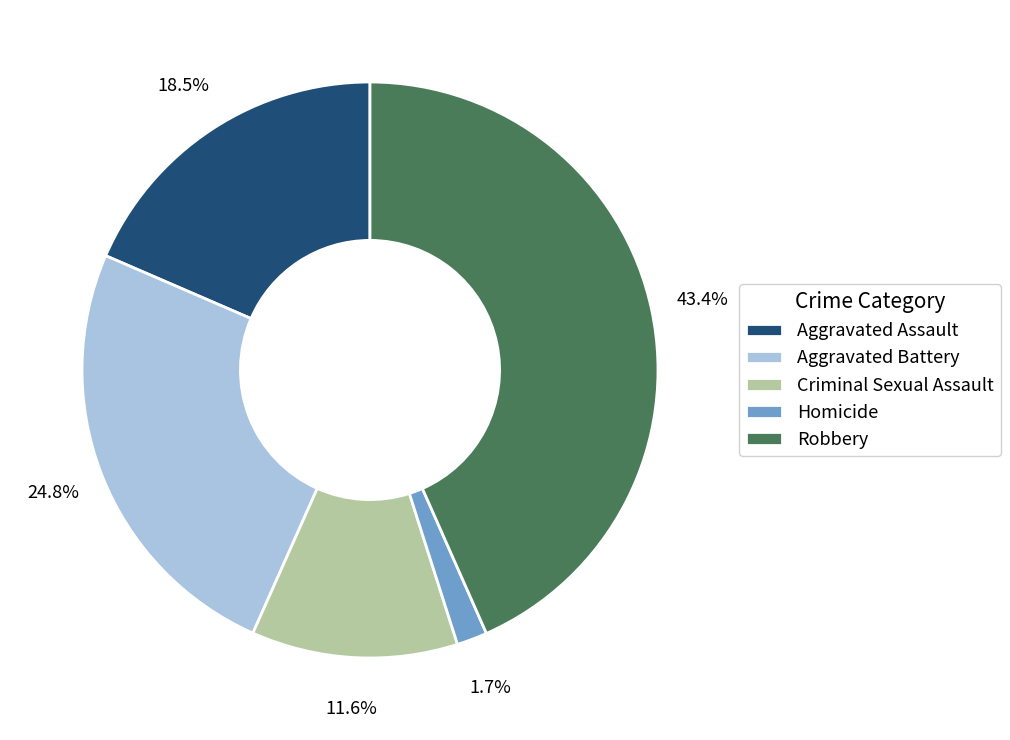

Does Robbery account for over 50% of the chart?

No